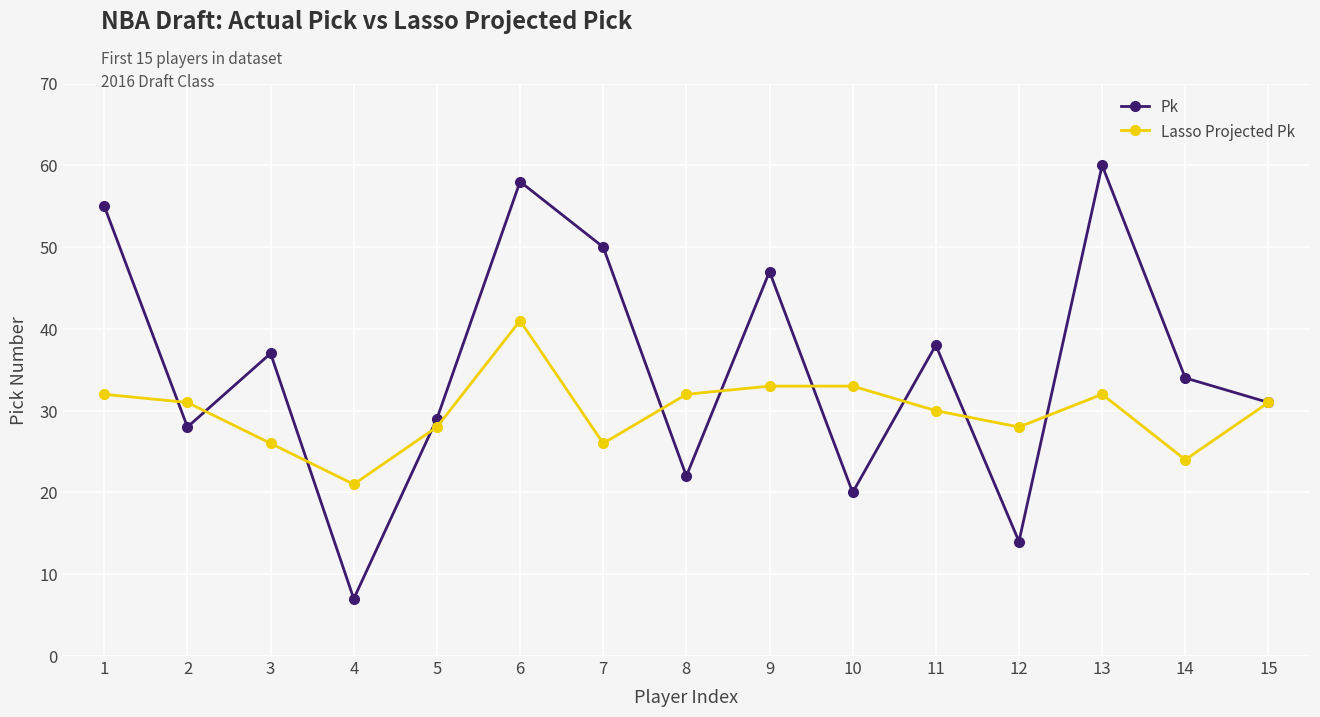

Rank the series by their maximum value, from highest to lowest.

Pk, Lasso Projected Pk